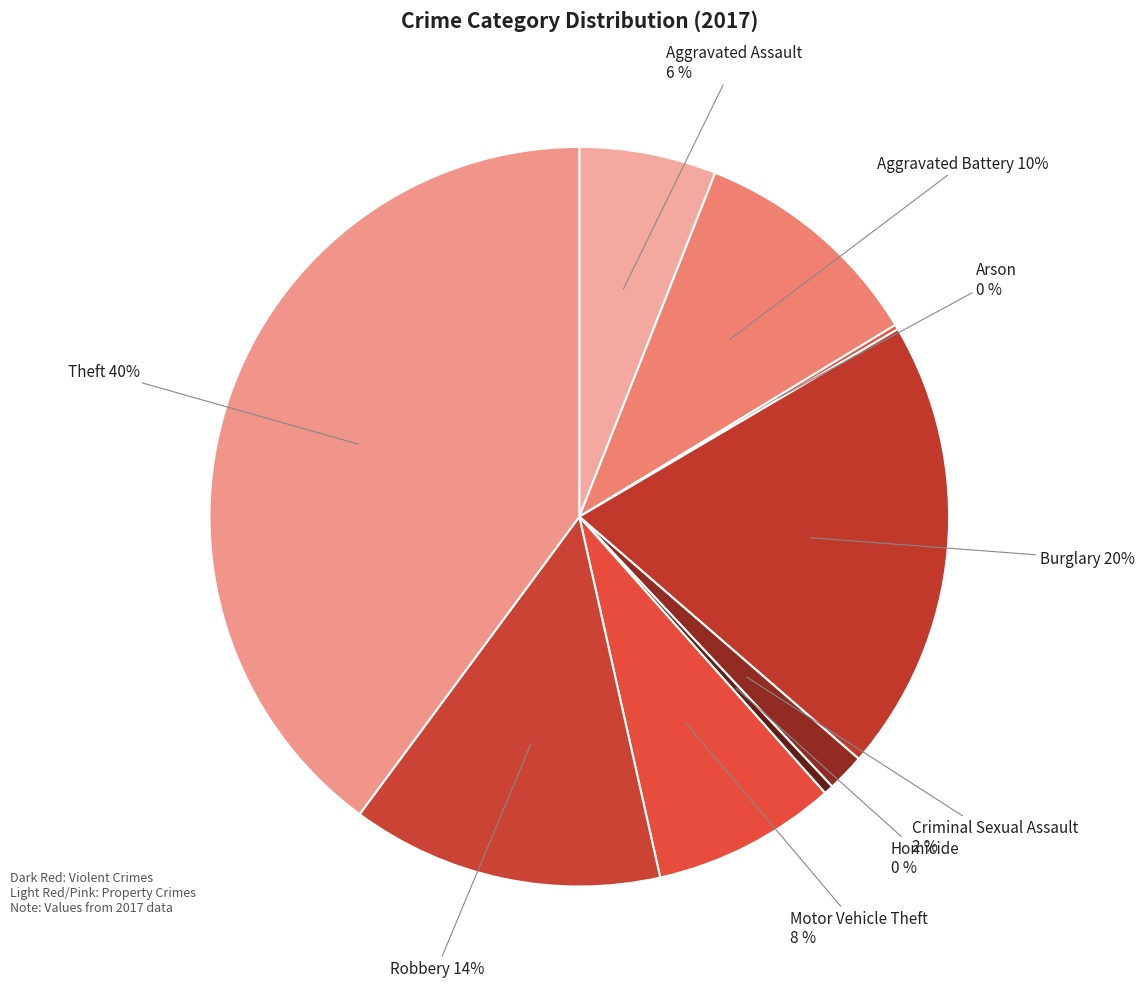

Count the number of slices in the pie.

9